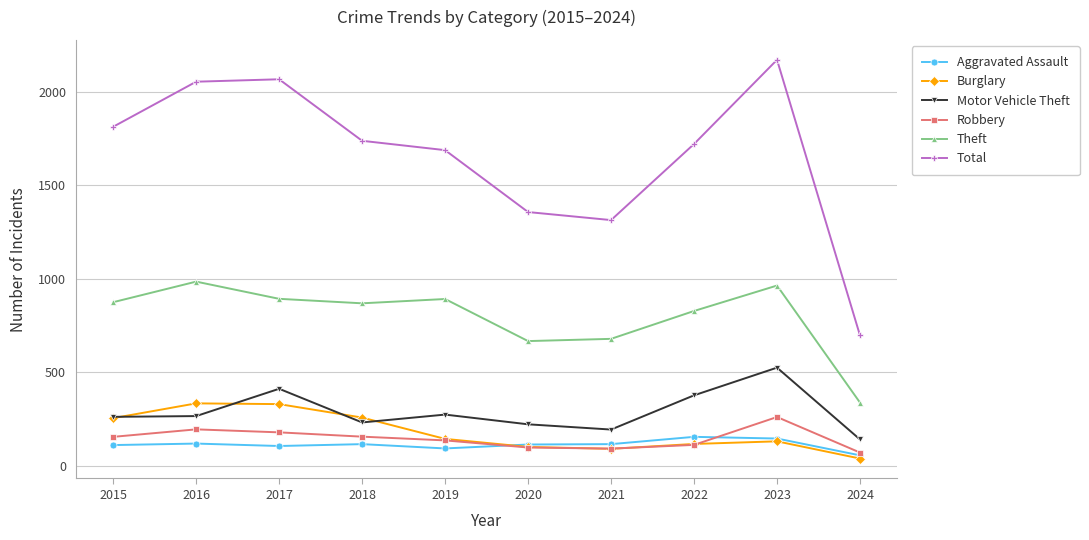

Which series has the largest total across all categories?

Total